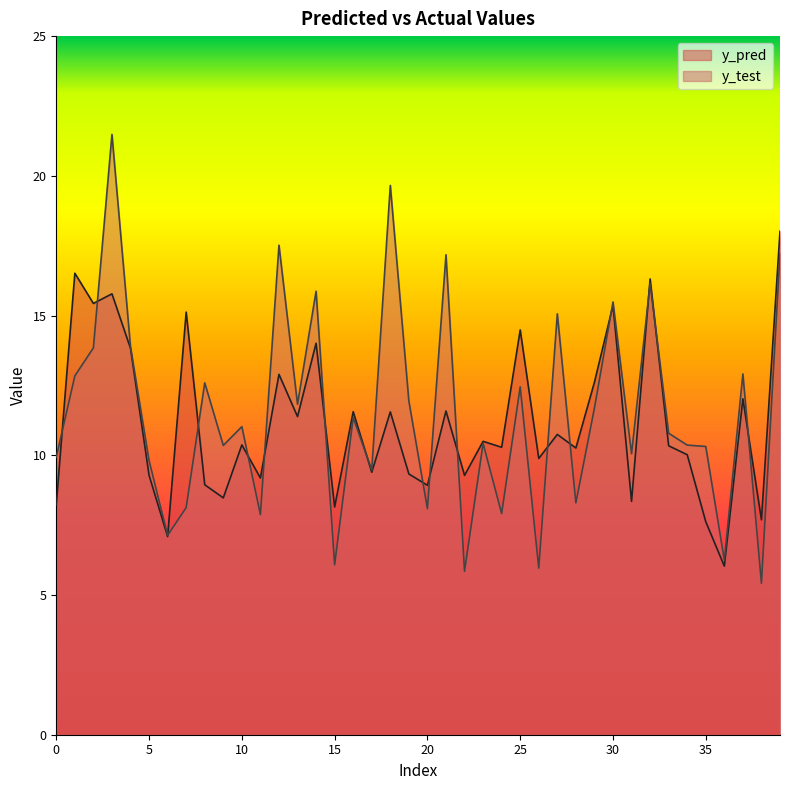

List the series in order of their peak value, highest first.

y_test, y_pred